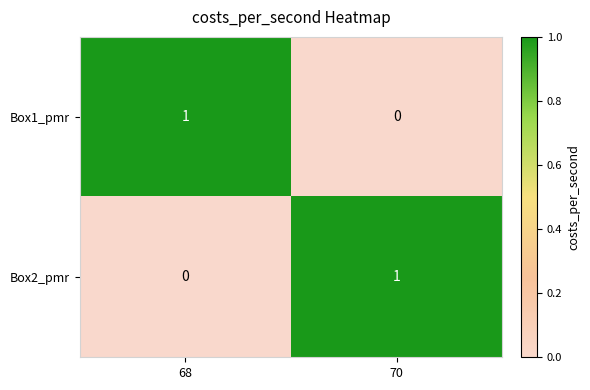

Count the number of categories in the chart.

2